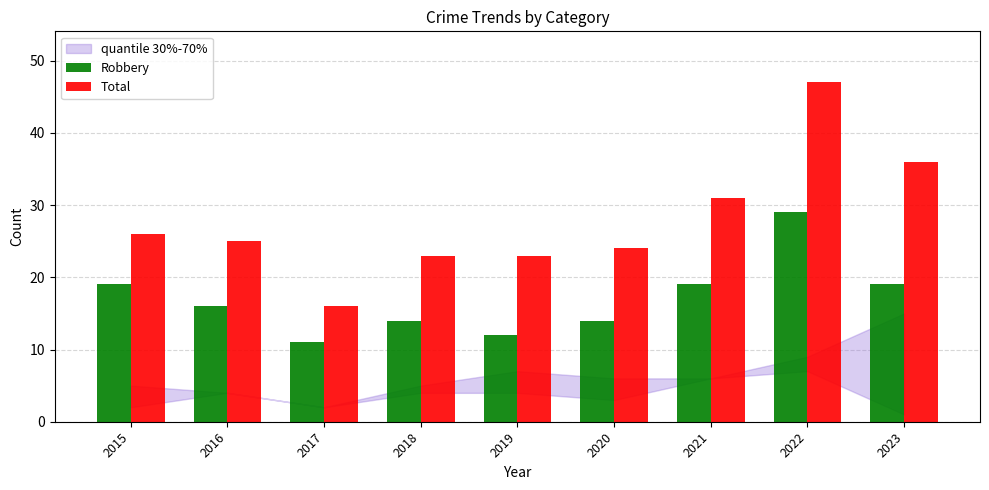

The value of Robbery at 2019 is 12. True or false?

True